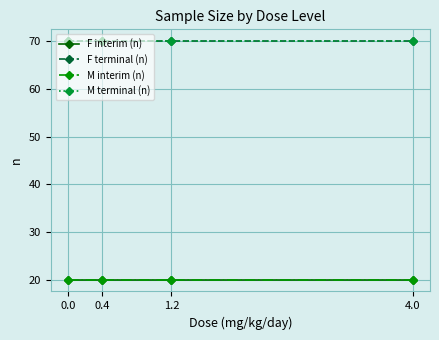

What is the average value of the M interim (n) series?

20